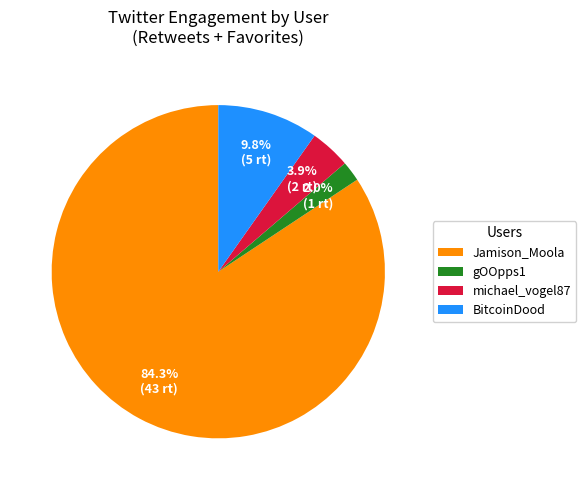

Which category has the smallest portion of the pie?

gOOpps1